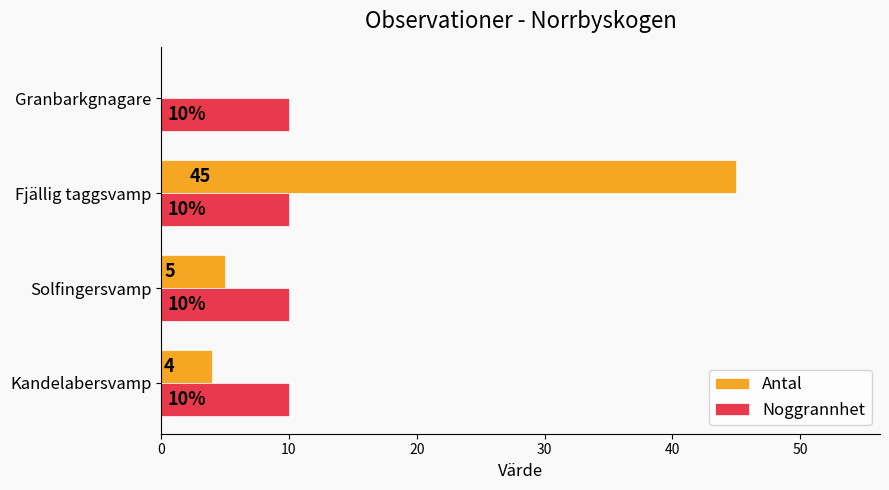

The Antal series shows 69 at Fjällig taggsvamp. True or false?

False